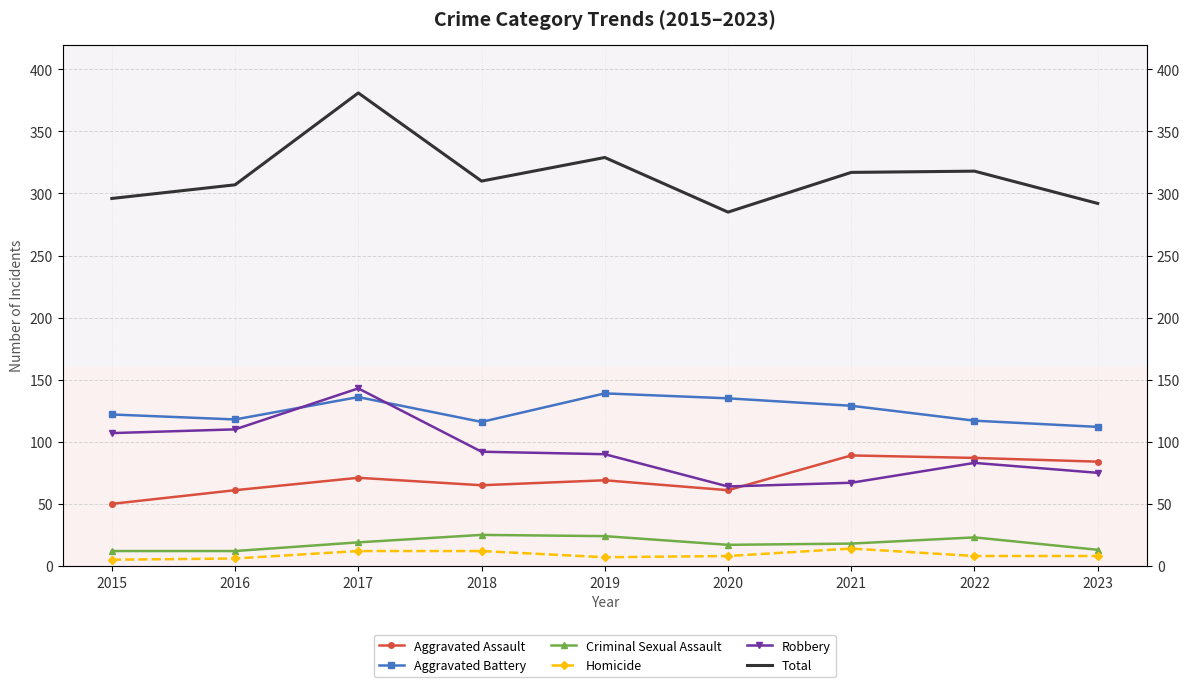

Reading left to right, transcribe all the data shown in this chart.

Aggravated Assault: 2015=50	2016=61	2017=71	2018=65	2019=69	2020=61	2021=89	2022=87	2023=84
Aggravated Battery: 2015=122	2016=118	2017=136	2018=116	2019=139	2020=135	2021=129	2022=117	2023=112
Criminal Sexual Assault: 2015=12	2016=12	2017=19	2018=25	2019=24	2020=17	2021=18	2022=23	2023=13
Homicide: 2015=5	2016=6	2017=12	2018=12	2019=7	2020=8	2021=14	2022=8	2023=8
Robbery: 2015=107	2016=110	2017=143	2018=92	2019=90	2020=64	2021=67	2022=83	2023=75
Total: 2015=296	2016=307	2017=381	2018=310	2019=329	2020=285	2021=317	2022=318	2023=292